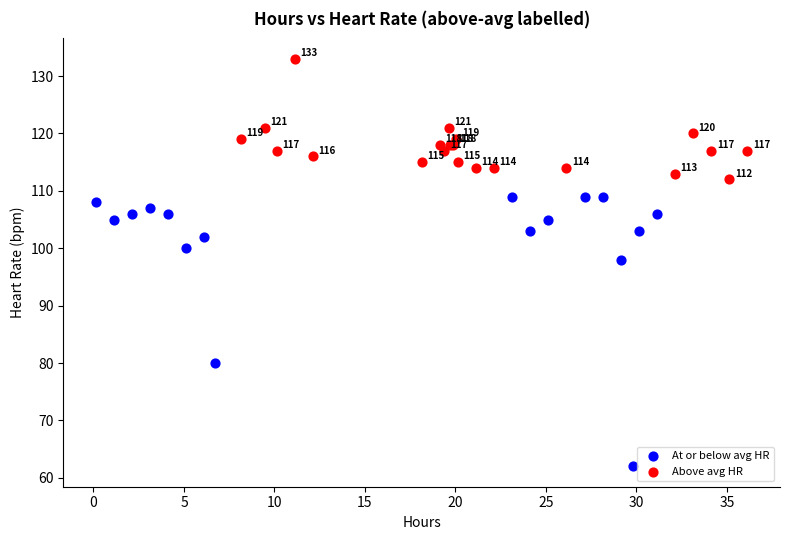

Which series reaches the maximum Y coordinate?

Above avg HR